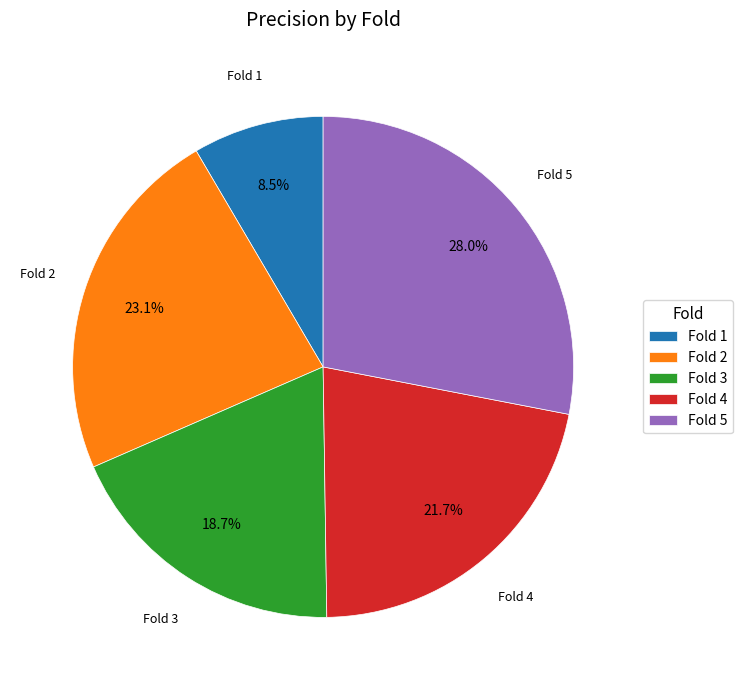

Which slice is the smallest?

Fold 1